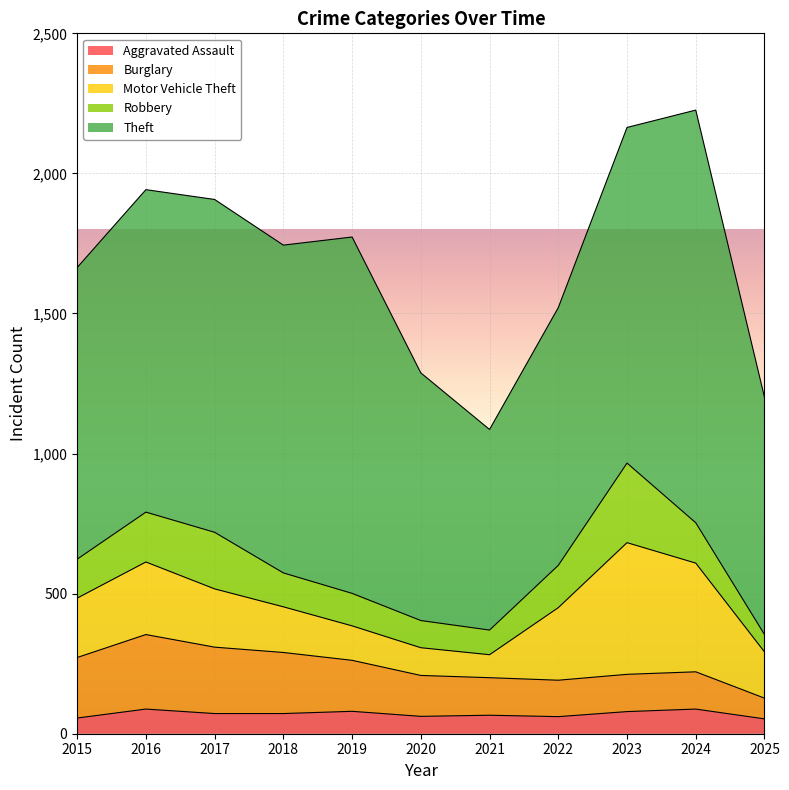

At which category is the sum across all series the highest?

2024